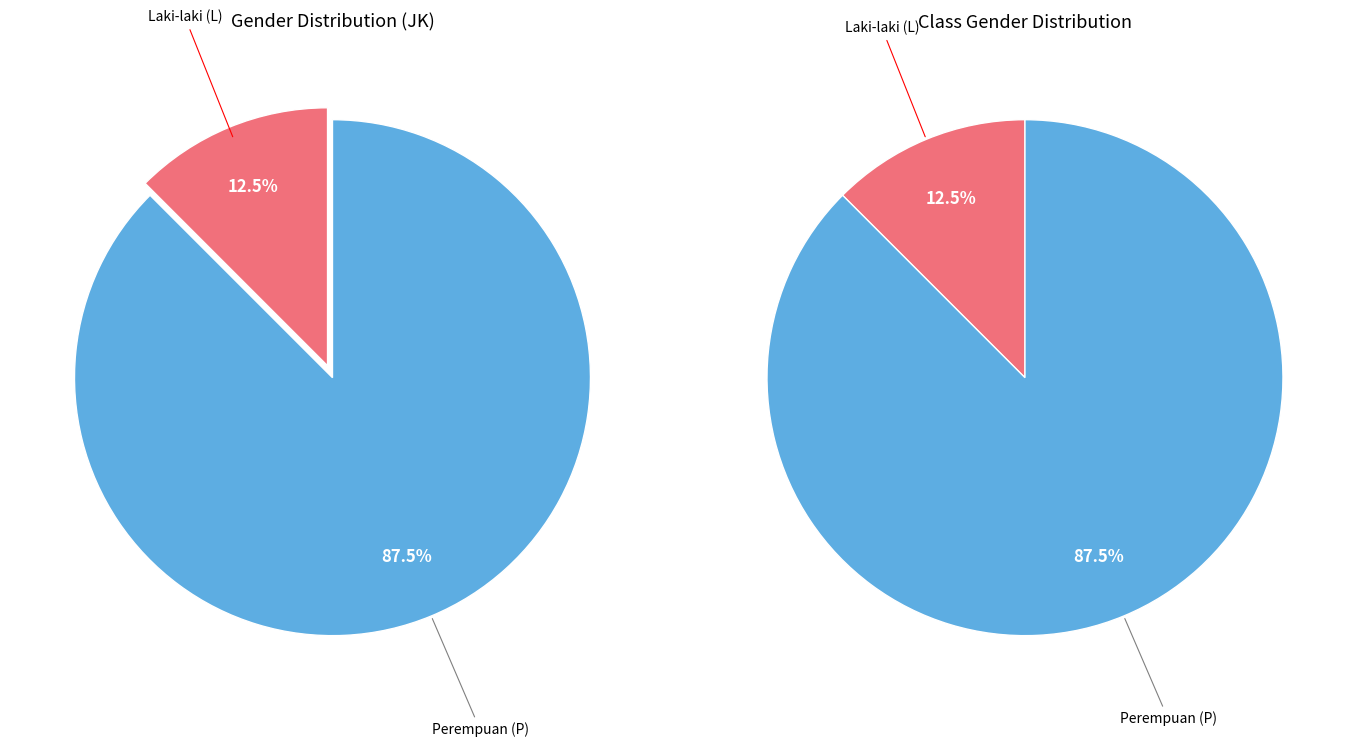

What percentage is the L slice, to the nearest percent?

12%